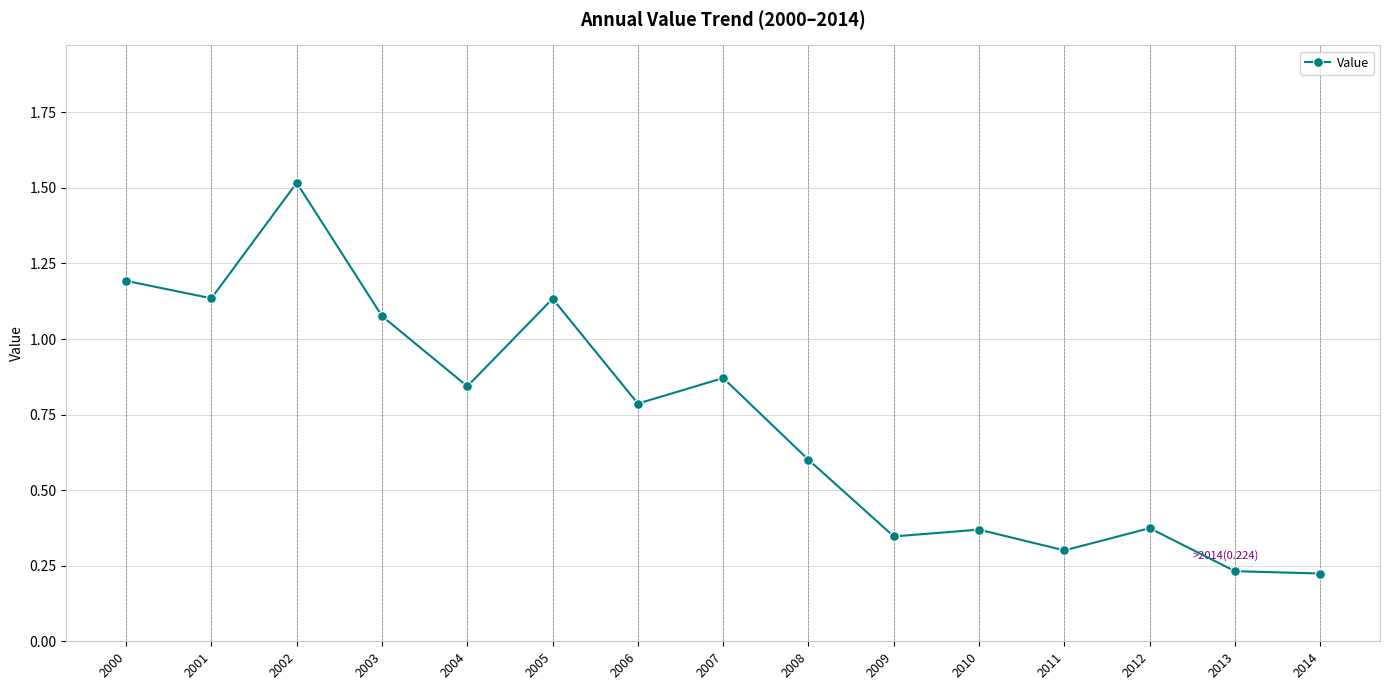

What is the average value?

0.7